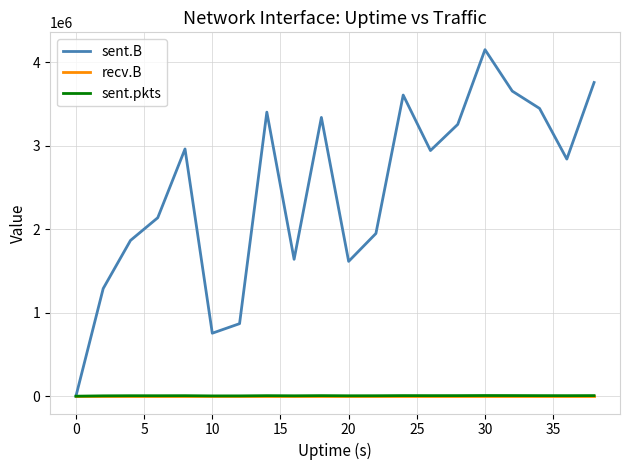

Which series has the largest total across all categories?

sent.B